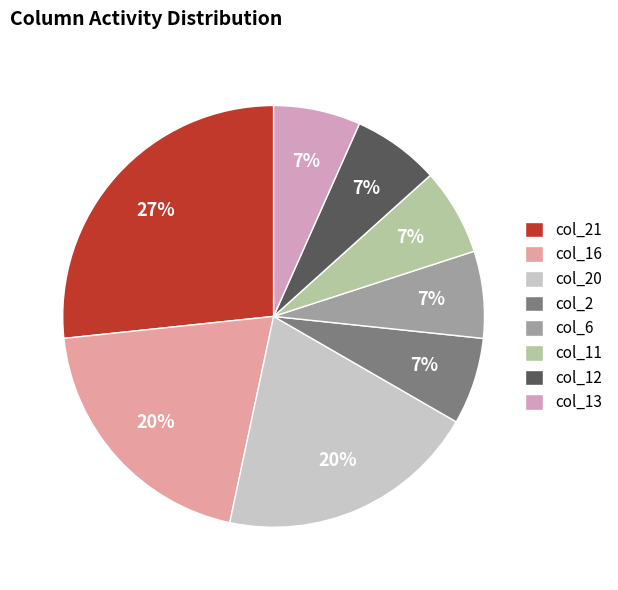

Is there any slice that represents more than half of the pie?

No